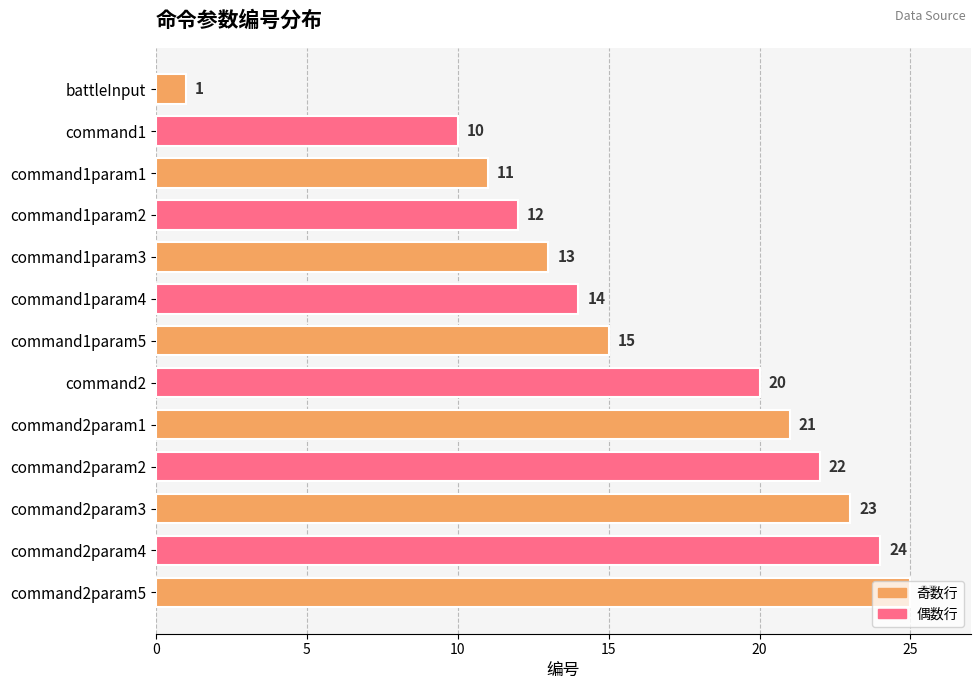

What is the difference between the maximum and minimum values?

24